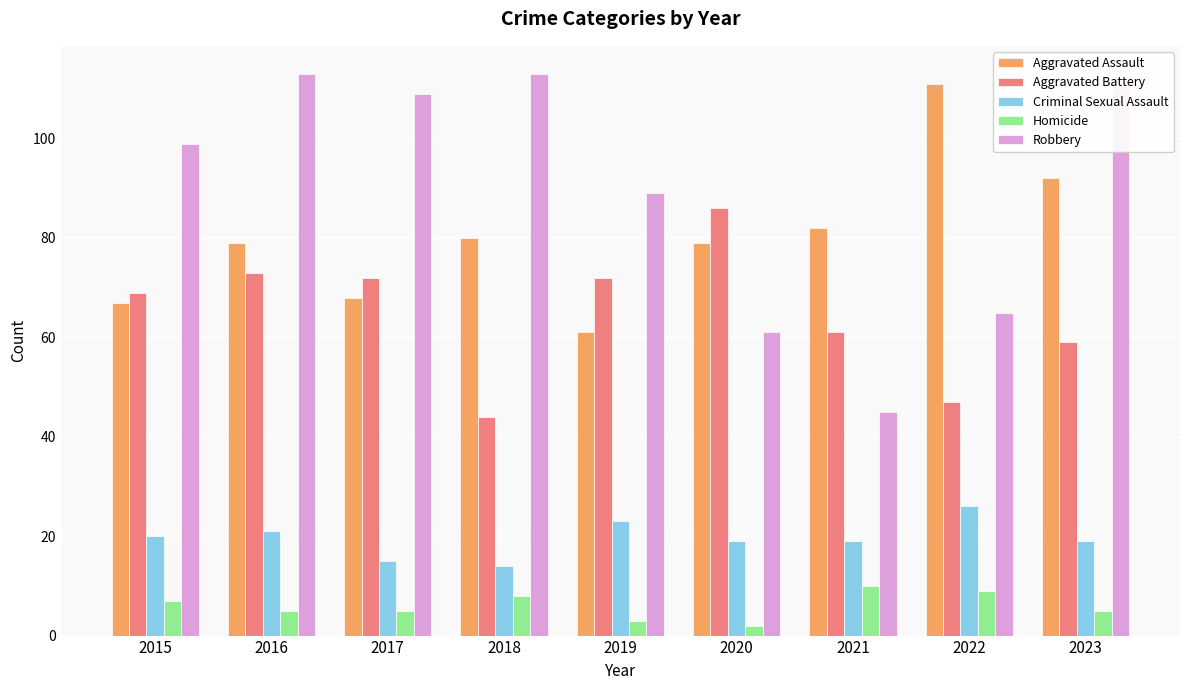

How many series are shown in this chart?

5